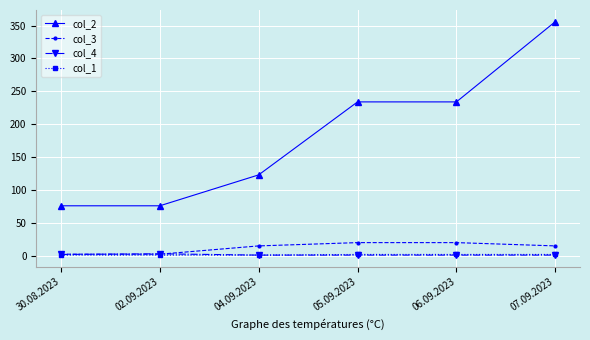

The col_2 series shows 229.5 at 07.09.2023. True or false?

False